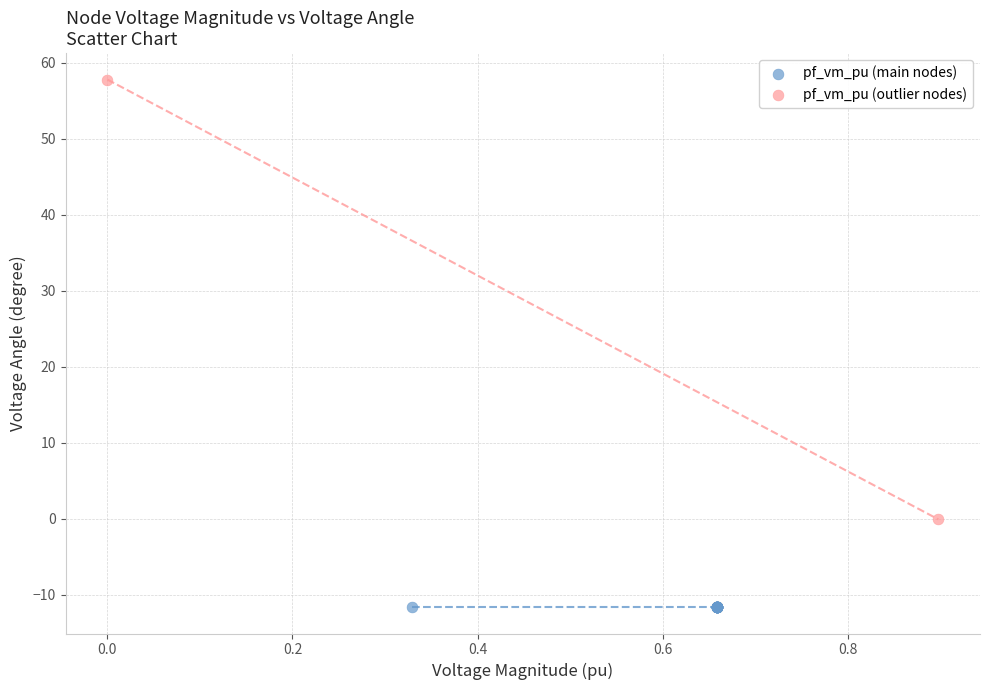

What are all the series names shown in the legend?

pf_vm_pu (main nodes), pf_vm_pu (outlier nodes)